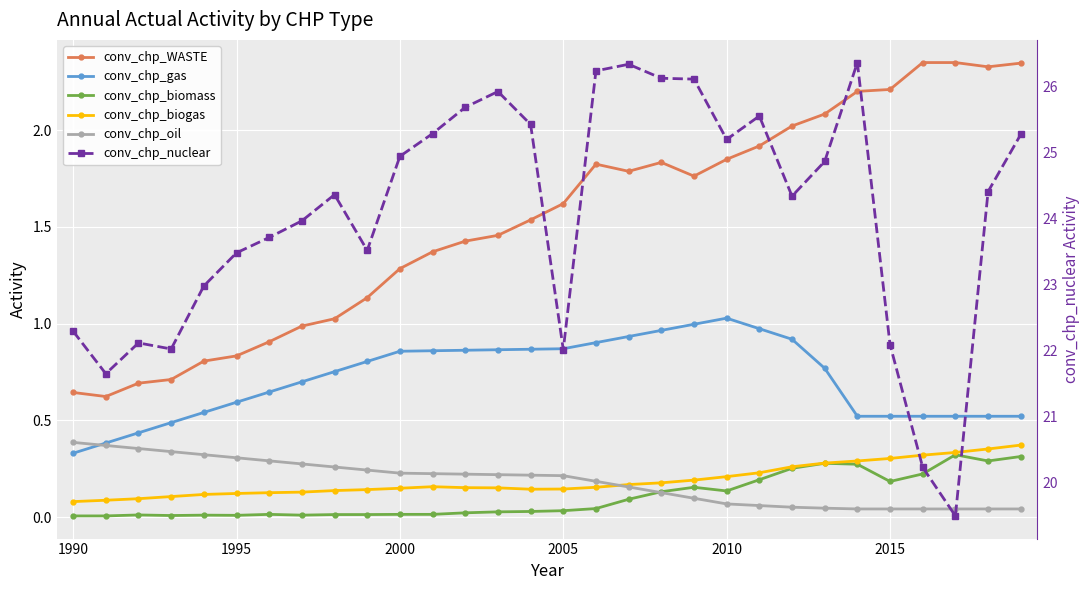

How many data points does each series have?

30